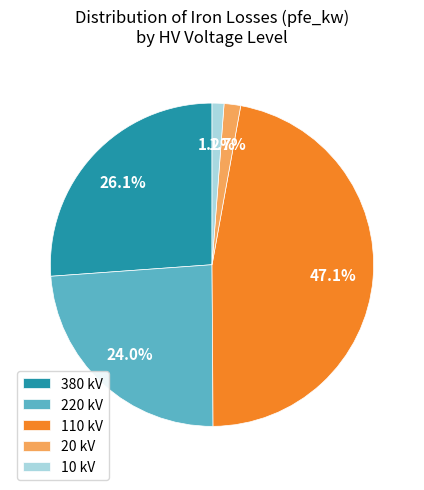

Combined, do 220 kV and 110 kV account for over 50%?

Yes